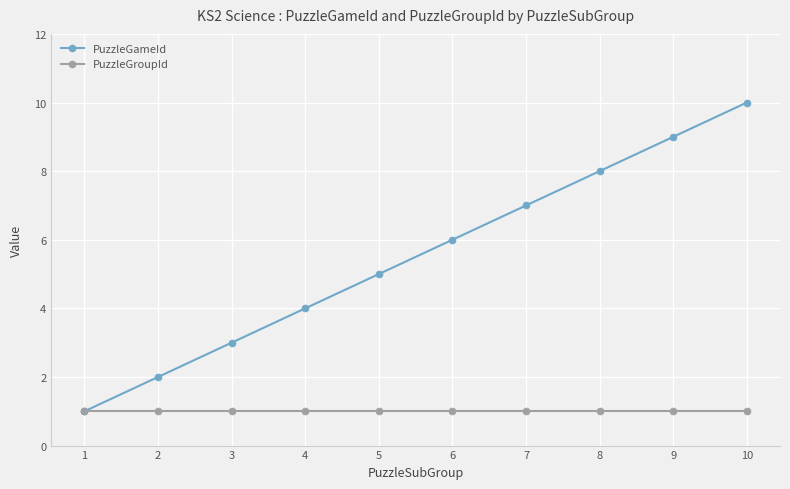

Which category has the highest value across all series?

10